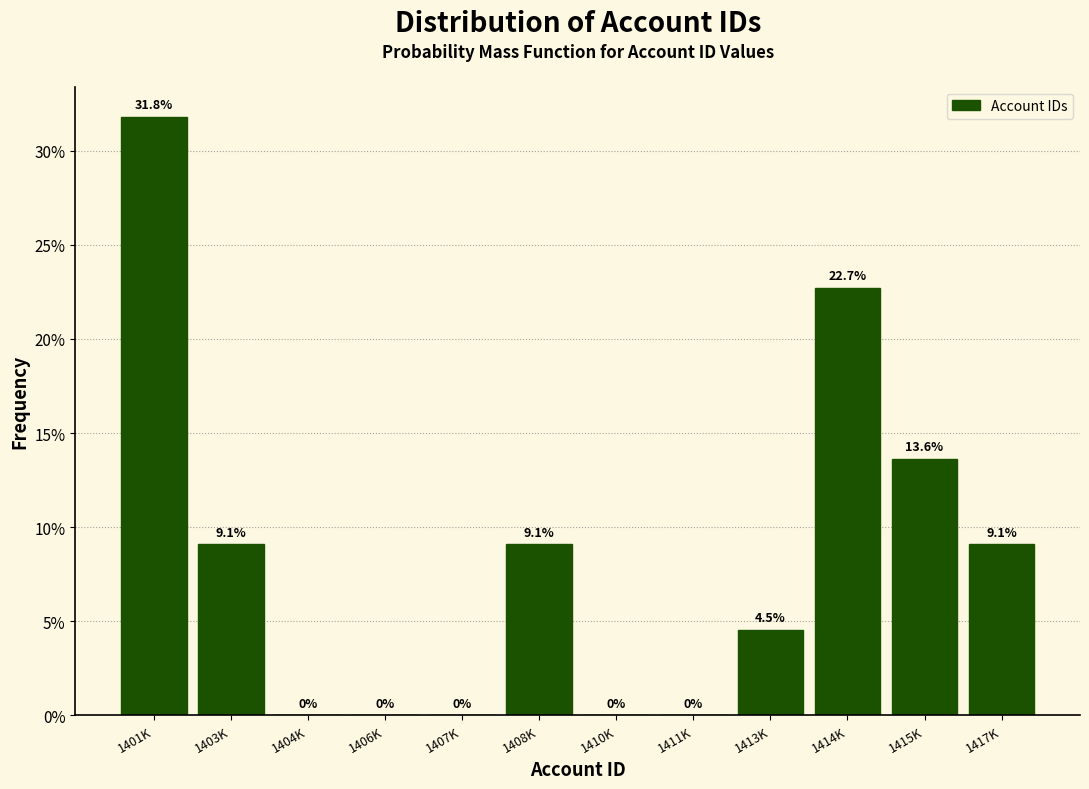

Reading left to right, what are all the values shown in this chart?

1401K=31.8	1403K=9.1	1404K=0.0	1406K=0.0	1407K=0.0	1408K=9.1	1410K=0.0	1411K=0.0	1413K=4.5	1414K=22.7	1415K=13.6	1417K=9.1